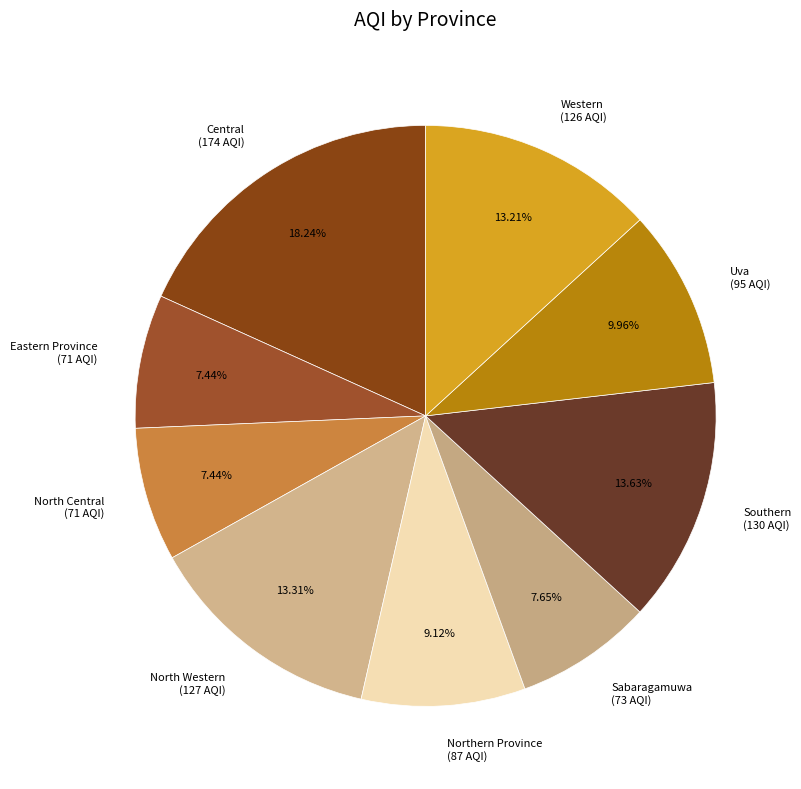

What percentage is the Southern slice, to the nearest percent?

14%